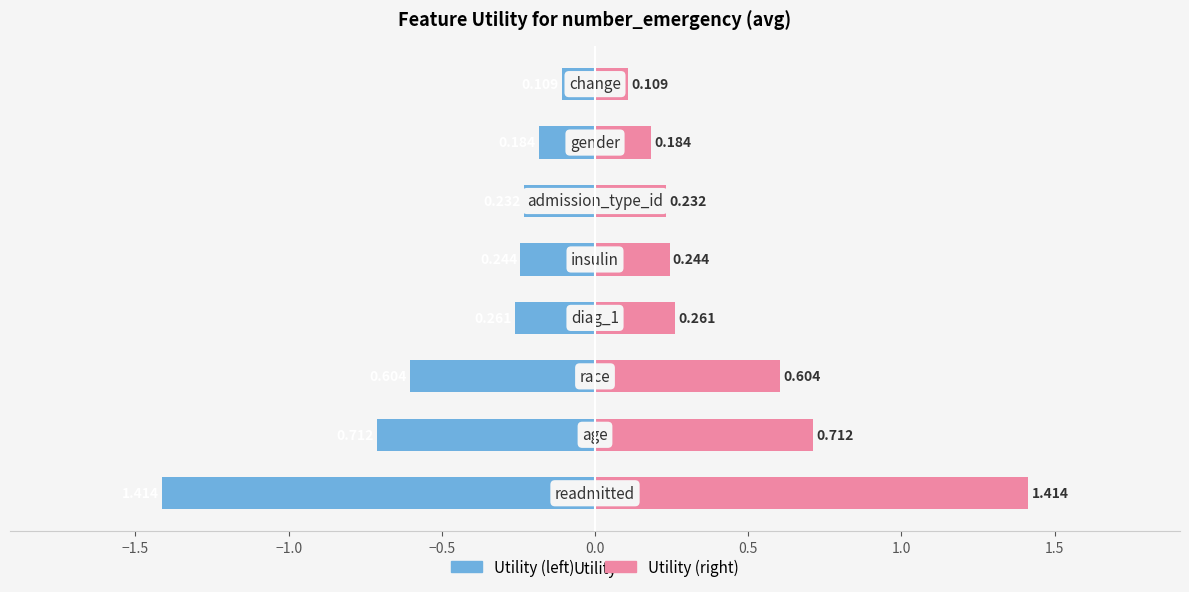

Reading left to right, extract all data points from this chart.

Utility (left): −2.0=-1.4	−1.5=-0.7	−1.0=-0.6	−0.5=-0.3	0.0=-0.2	0.5=-0.2	1.0=-0.2	1.5=-0.1
Utility (right): −2.0=1.4	−1.5=0.7	−1.0=0.6	−0.5=0.3	0.0=0.2	0.5=0.2	1.0=0.2	1.5=0.1